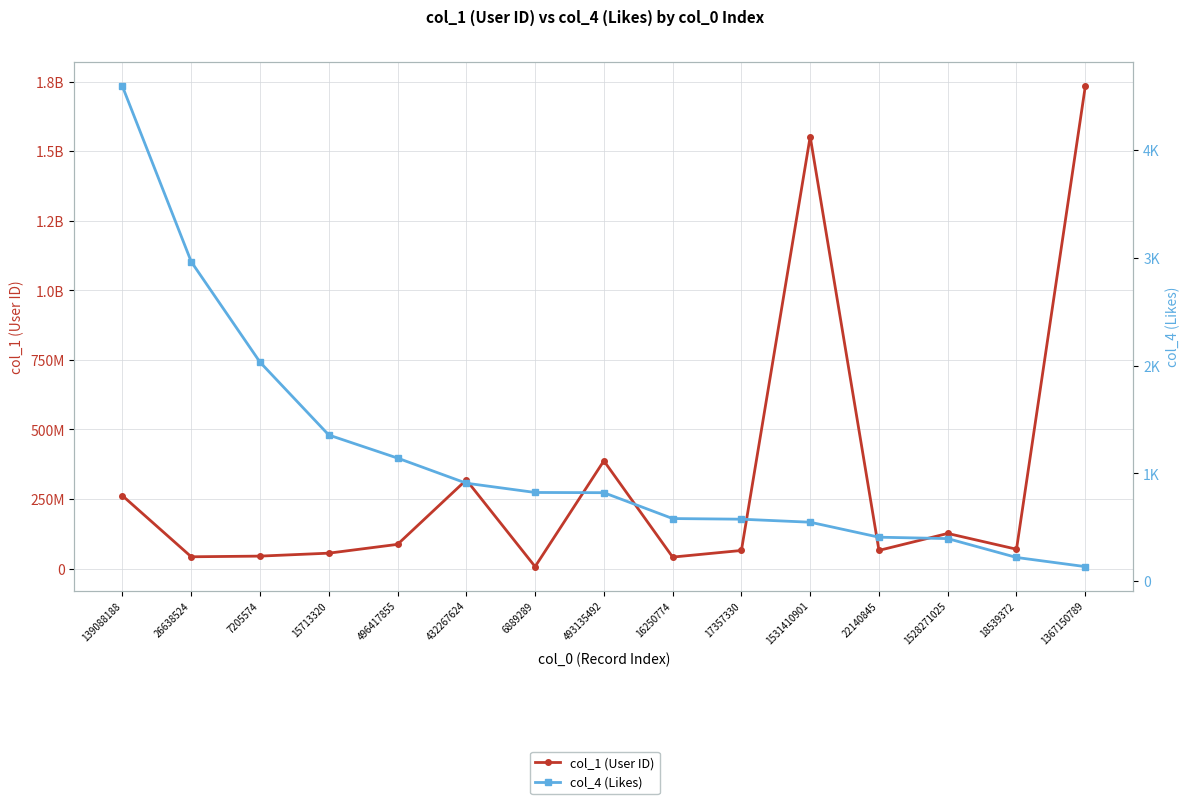

What is the average value of the col_1 (User ID) series?

323713216